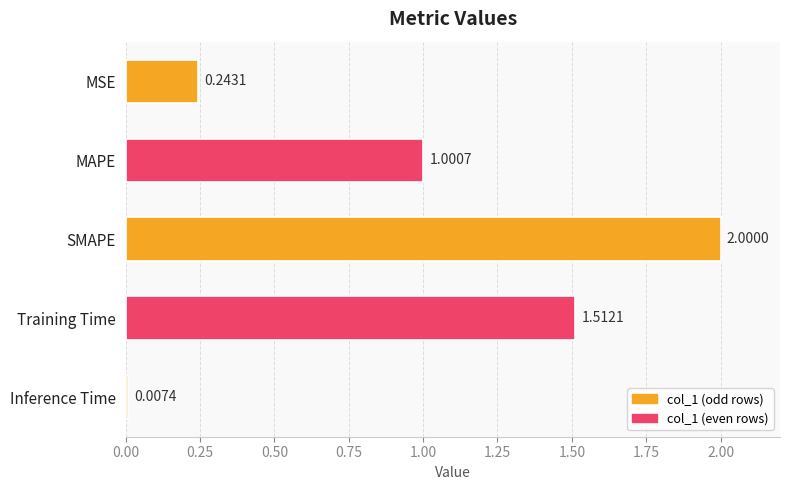

How many series are shown in this chart?

1